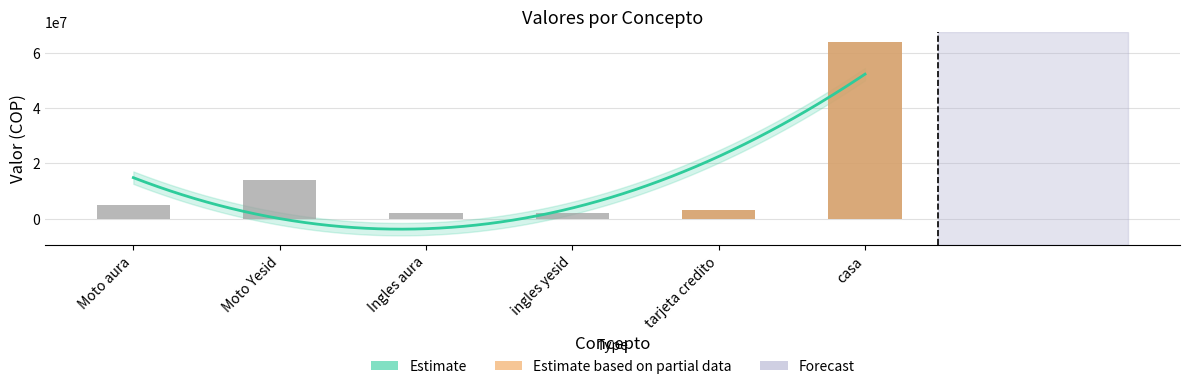

Approximately how many times larger is the value at Moto aura compared to Ingles aura?

2.5